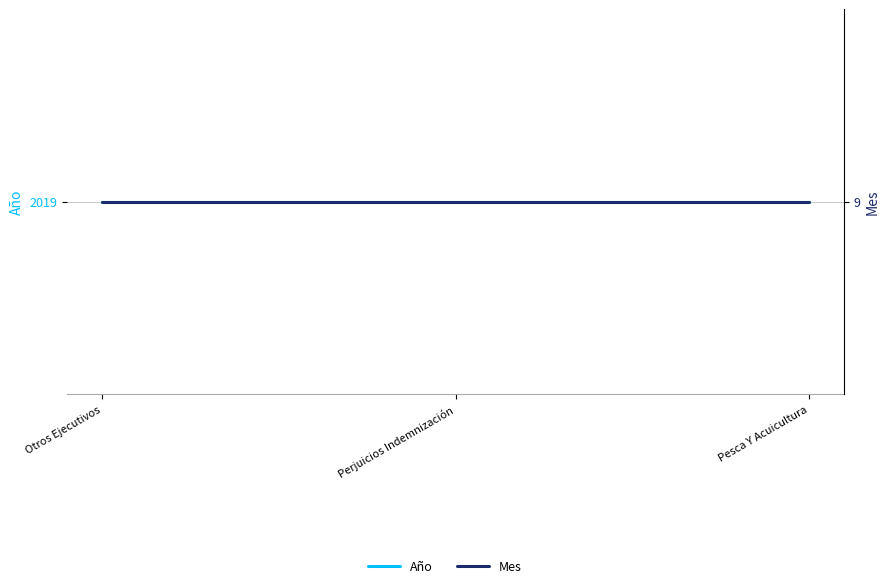

Does the chart have visible grid lines?

Yes